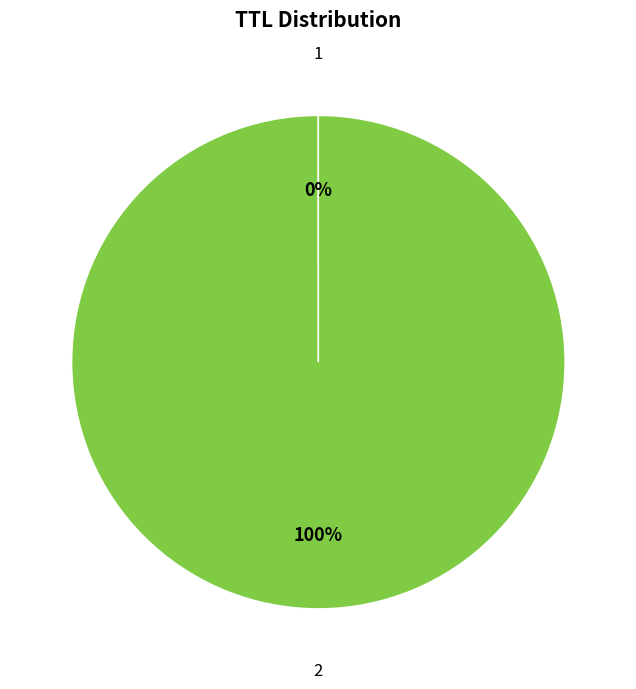

To the nearest percent, what is the average slice percentage?

50%